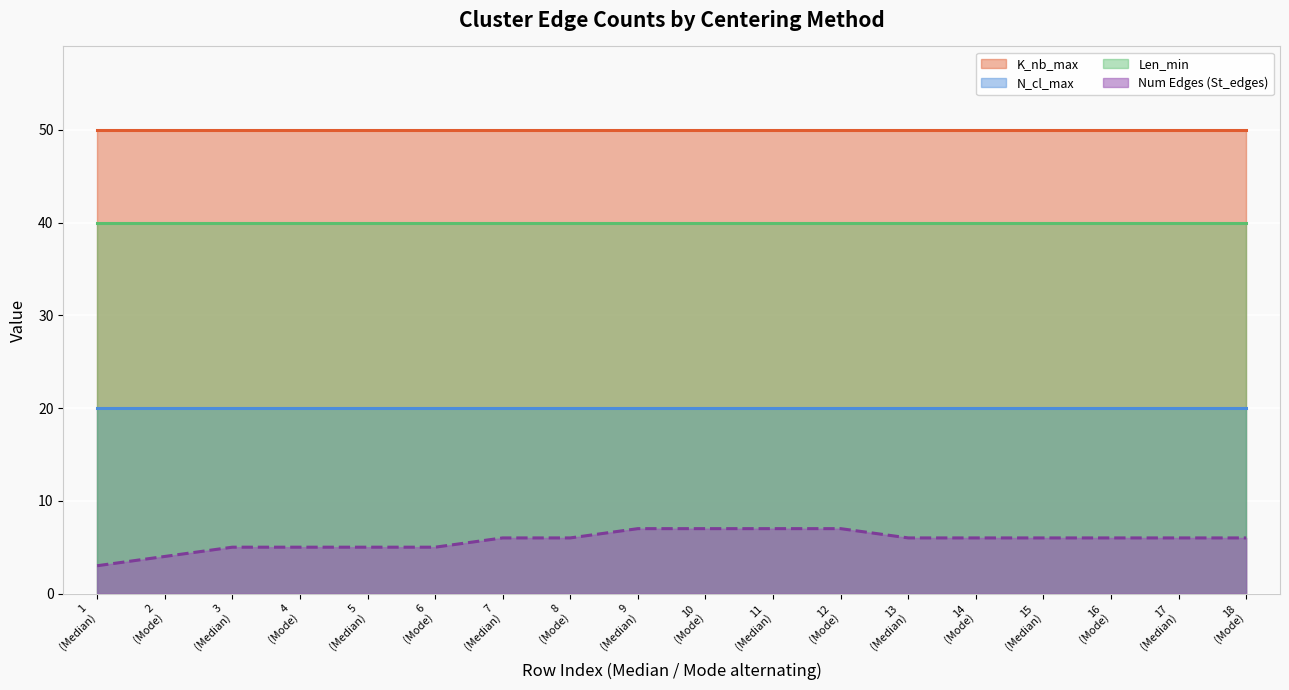

True or false: Len_min has more than 0 points higher than both neighbors.

False